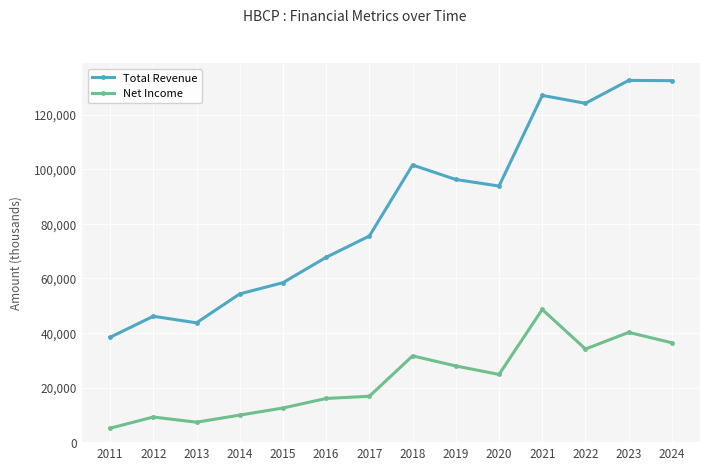

True or false: Total Revenue has more than 1 points higher than both neighbors.

True